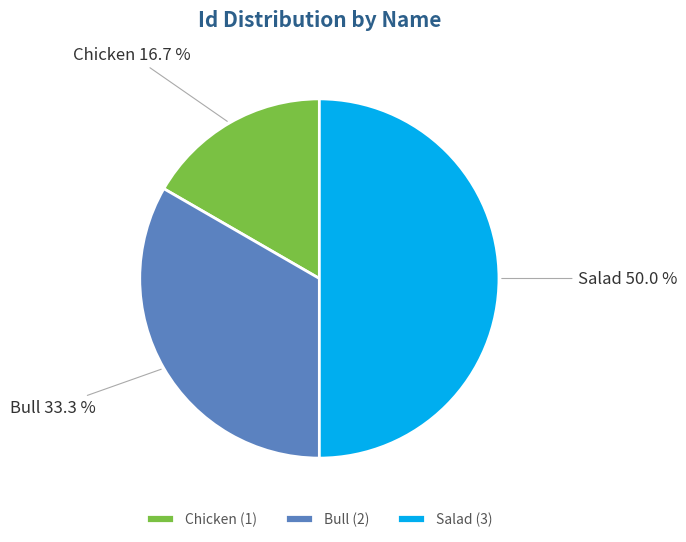

What percentage is the Chicken slice, to the nearest percent?

17%